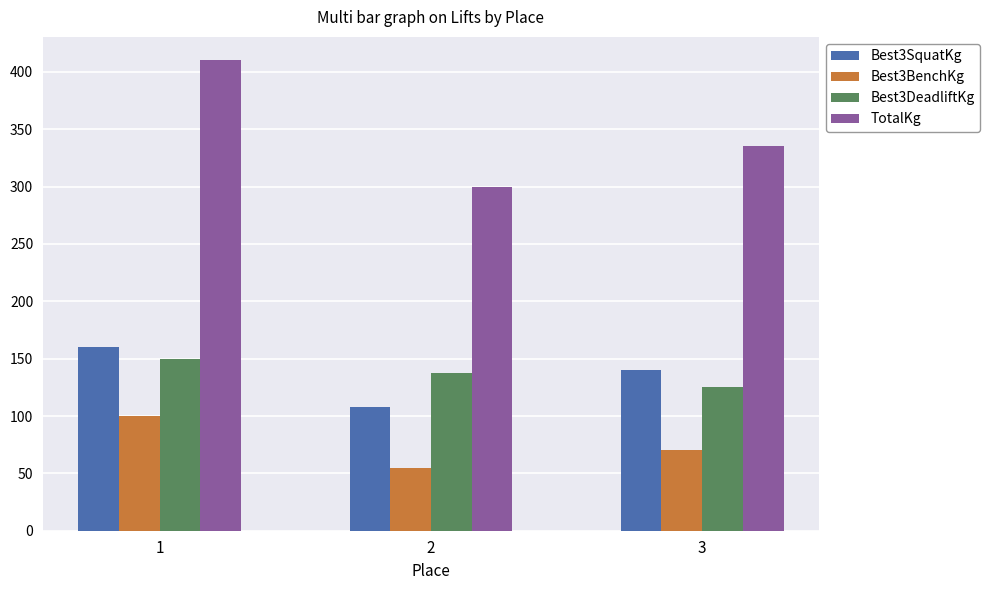

At 2, list the series in order from largest to smallest.

TotalKg, Best3DeadliftKg, Best3SquatKg, Best3BenchKg